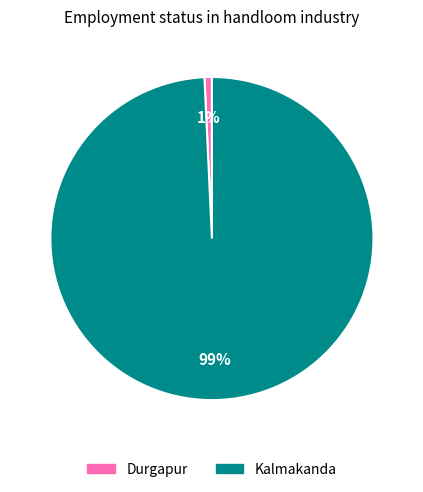

How many segments does this pie chart have?

2